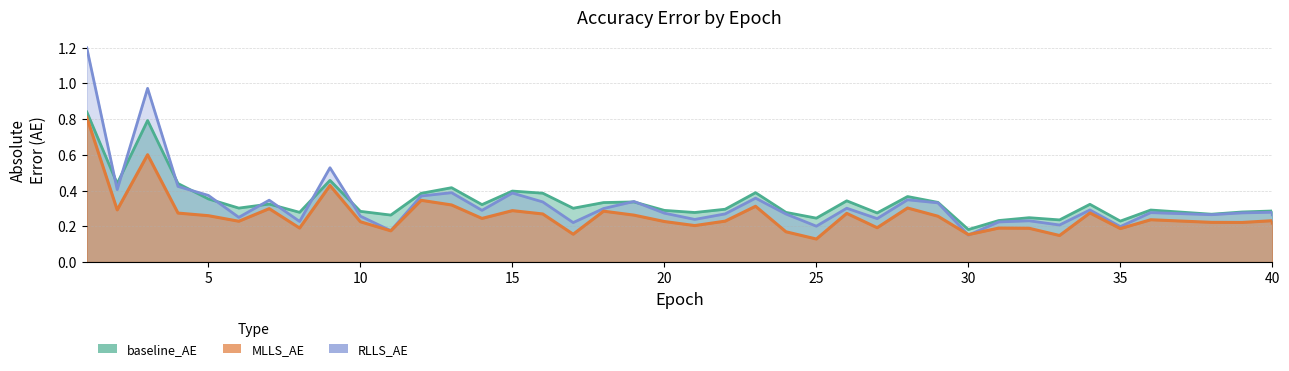

What is the difference between the second highest and minimum values in the RLLS_AE series?

0.8